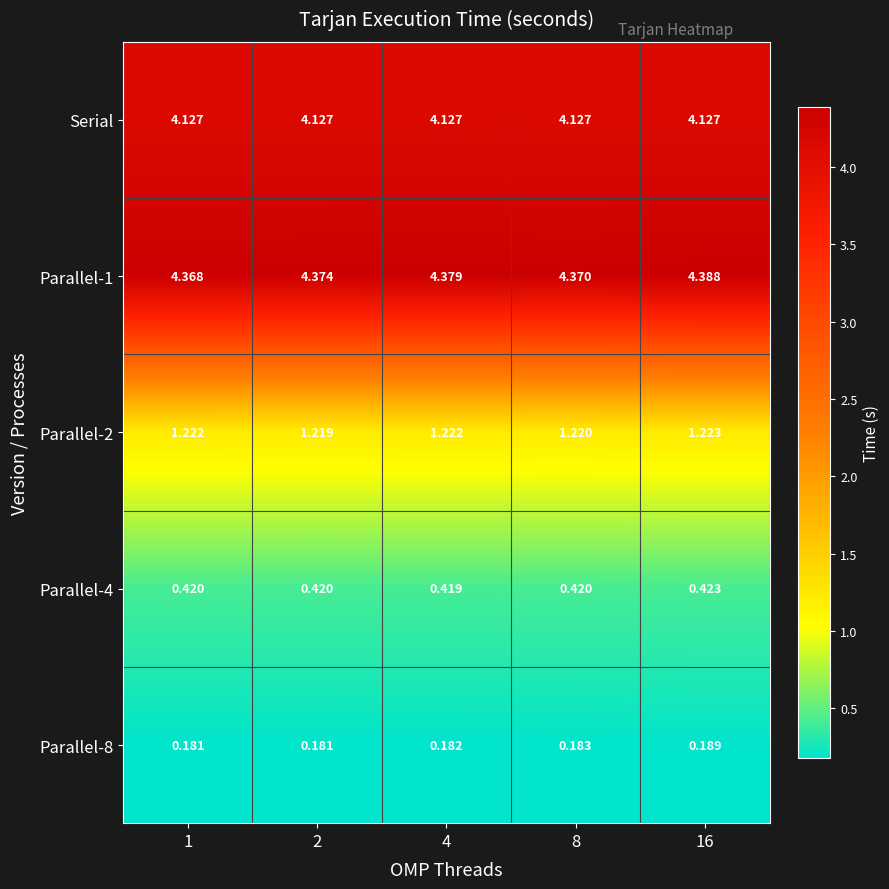

Is the value of Parallel-8 at 16 greater than the value of Parallel-1 at 2?

No